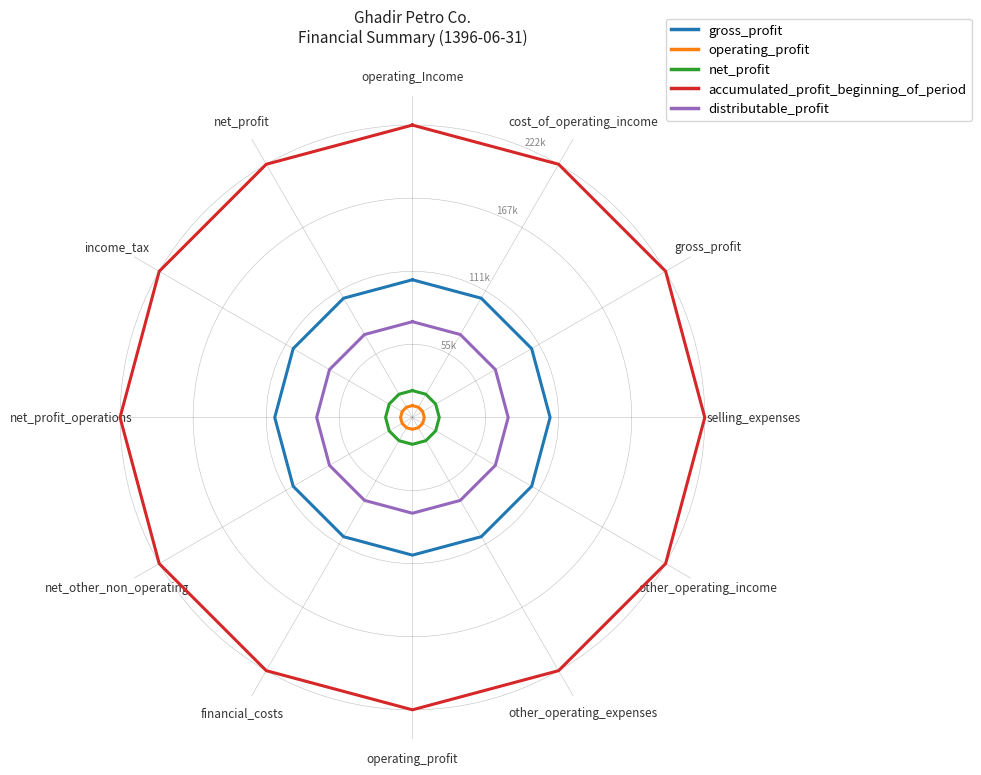

Where is operating_profit nearest to the value 9030?

operating_Income